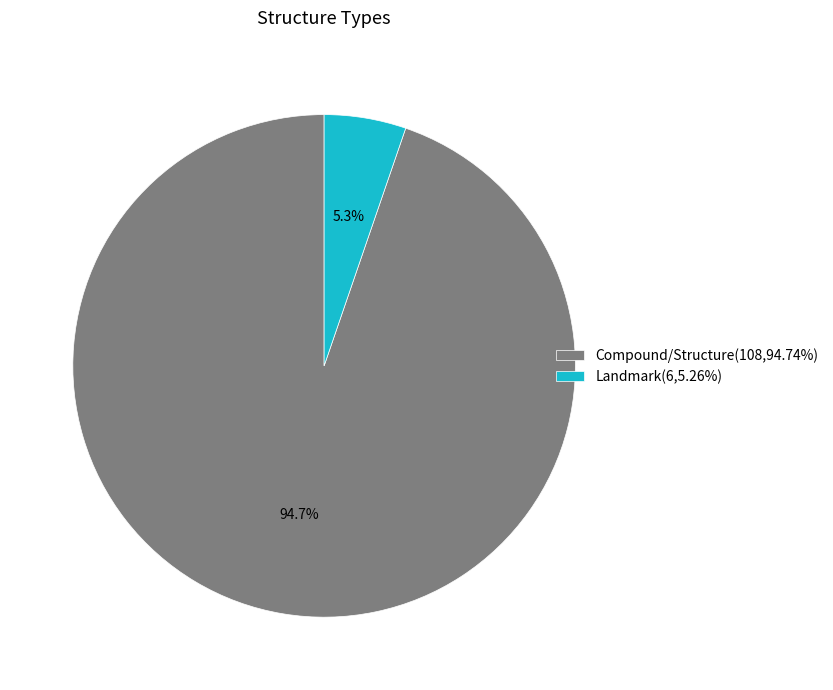

Is Compound/Structure the majority of the pie?

Yes